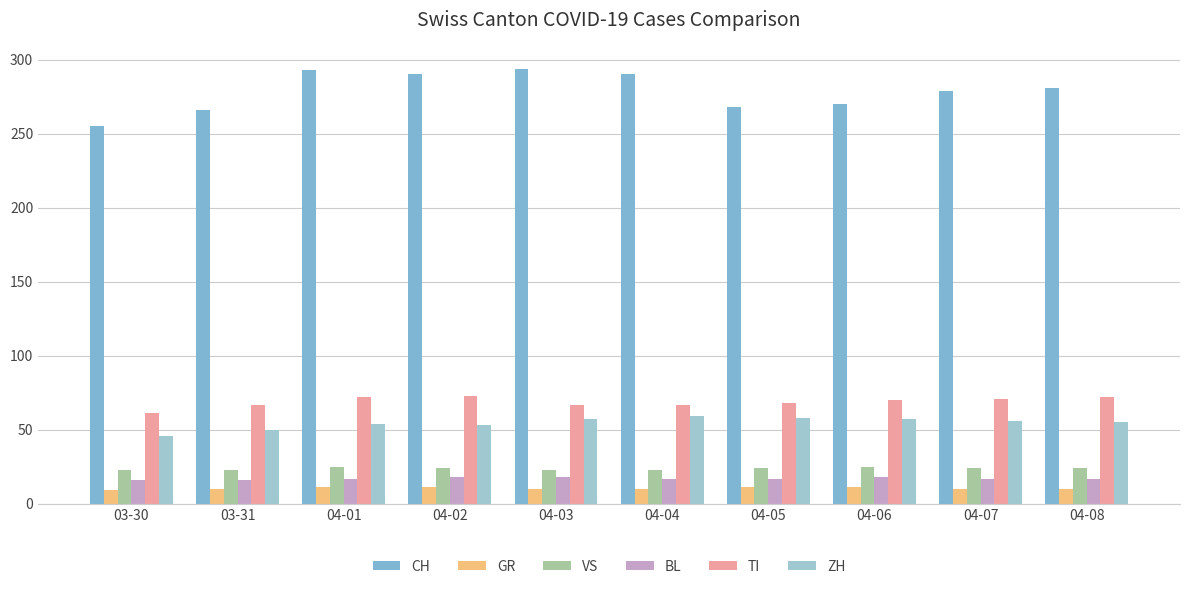

What position from the left is 04-03?

5